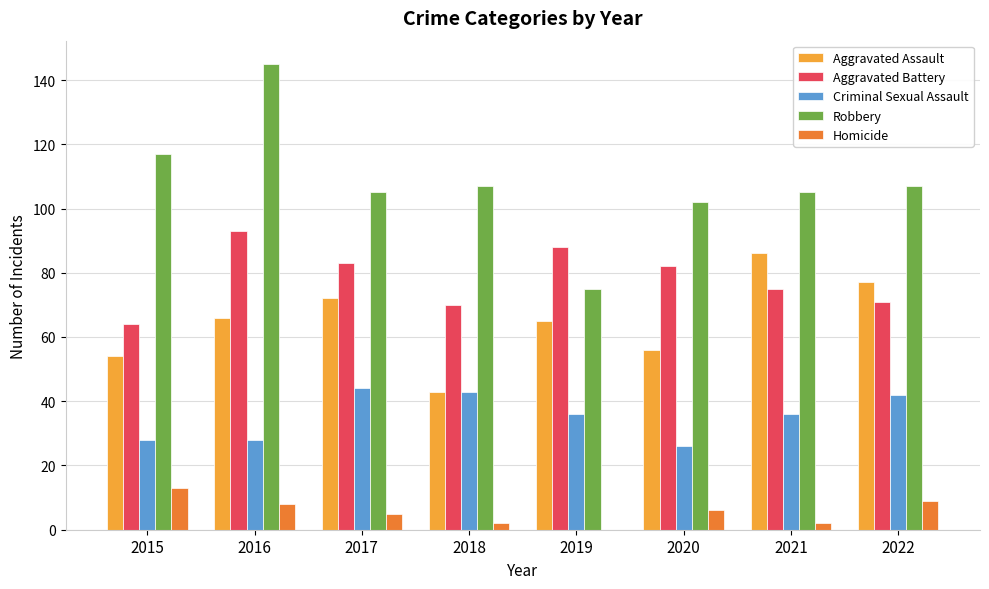

How many categories are shown in the chart?

8